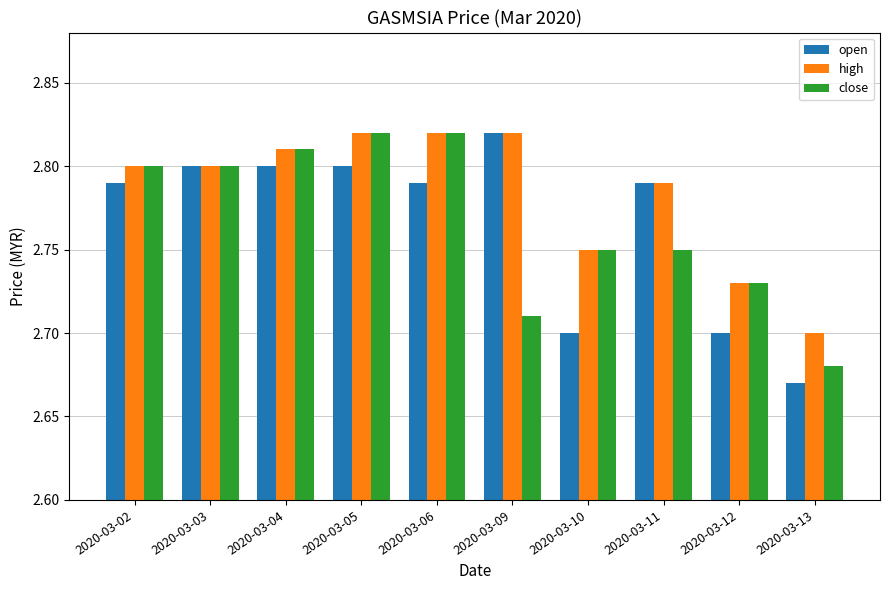

The open series shows 2.8 at 2020-03-04. True or false?

True